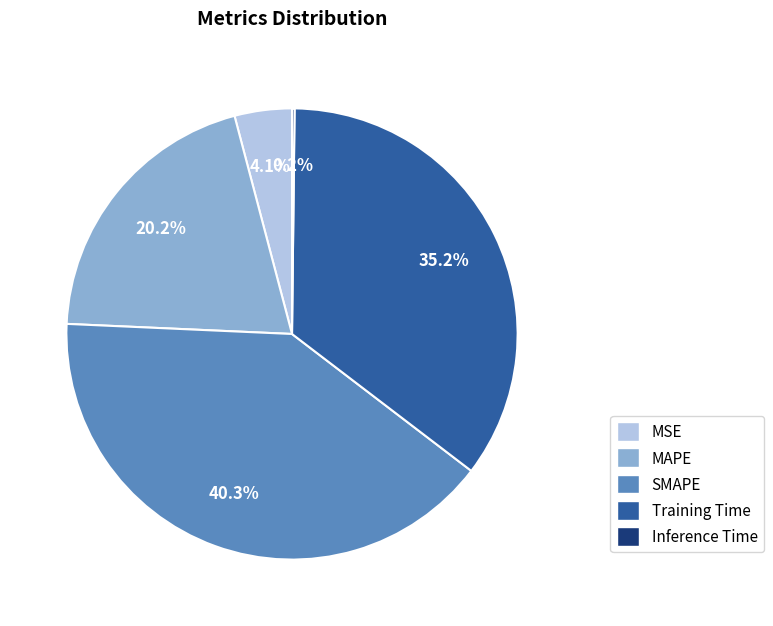

Combined, what portion of the pie is Training Time and MAPE?

55.4%